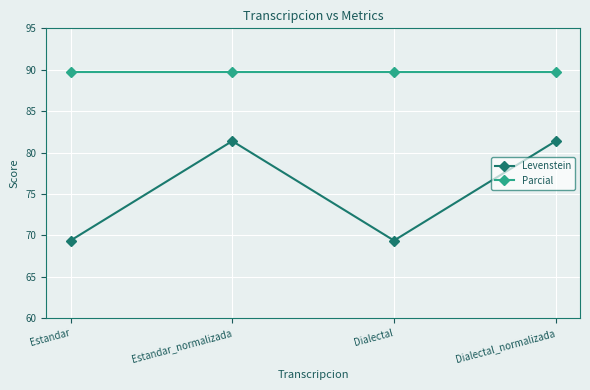

Rank the series by their average value, from highest to lowest.

Parcial, Levenstein